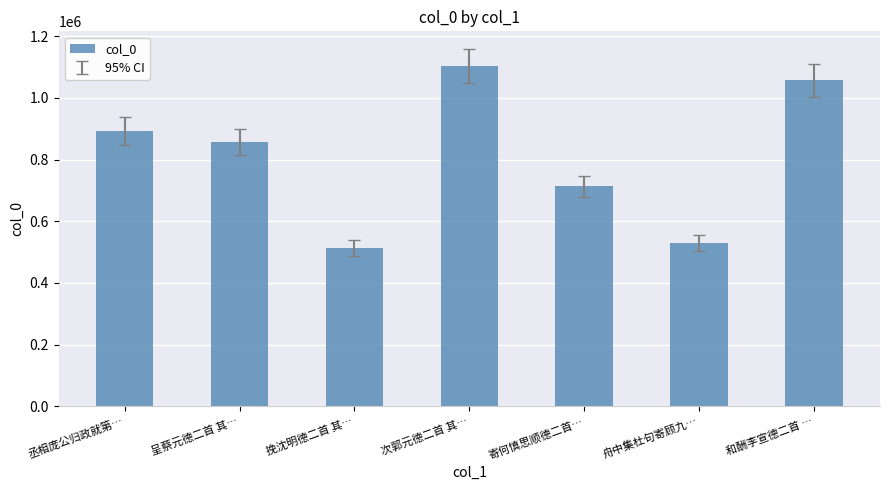

Reading right to left, transcribe all the data shown in this chart.

和酬李宣德二首 …=1056876	舟中集杜句寄顾九…=529588	寄何慎思顺德二首…=712592	次郭元德二首 其…=1102827	挽沈明德二首 其…=513030	呈蔡元德二首 其…=855966	丞相庞公归政就第…=892248